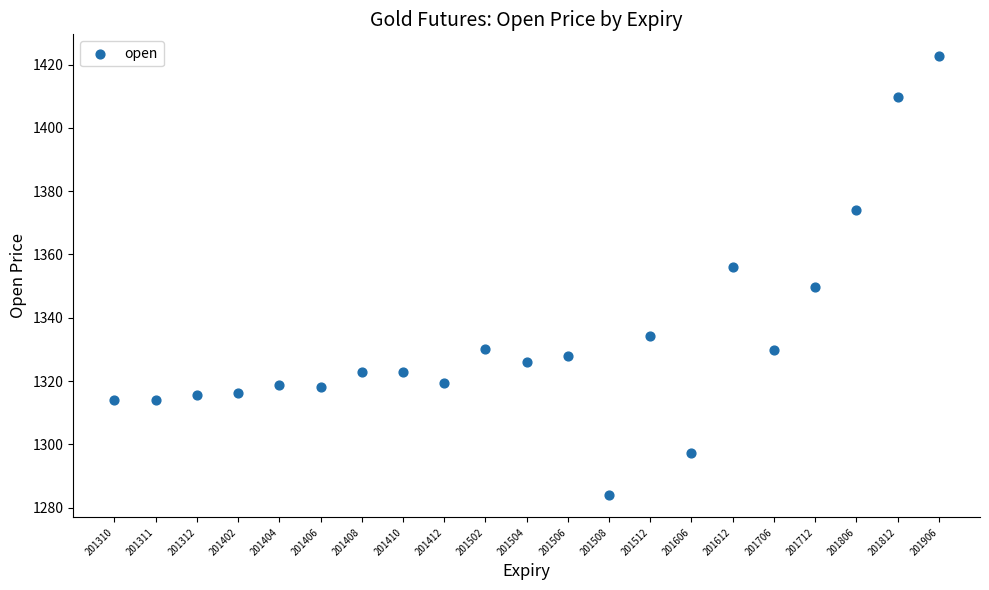

What is the range of Y values (max minus min)?

138.7